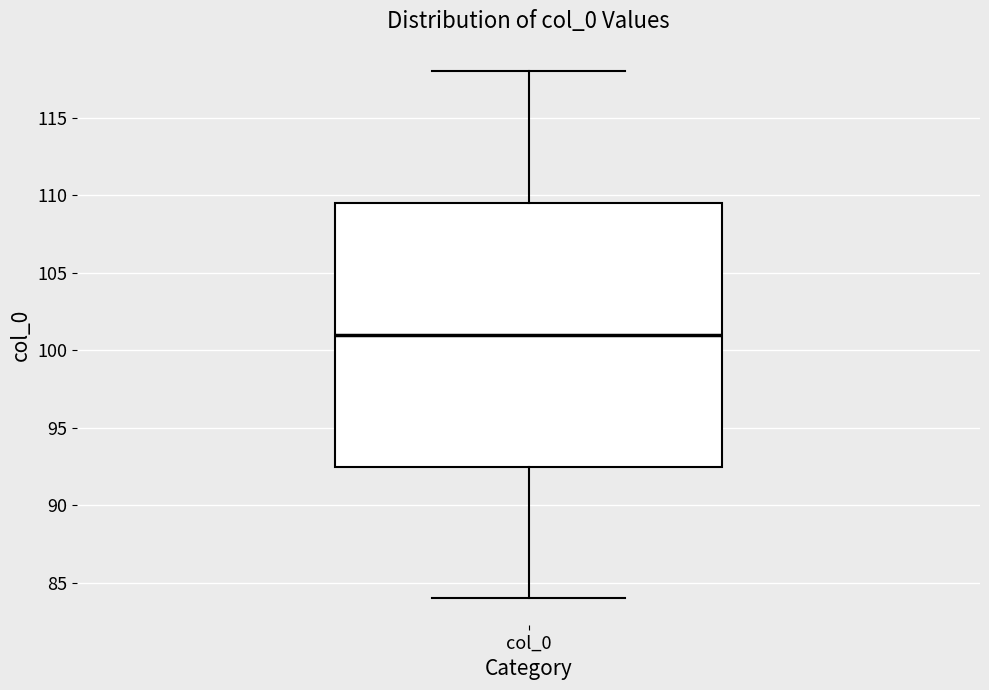

Read this box plot against the y-axis: the position of the median line, the range covered by the box, and the ends of both whiskers. The values are not printed on the chart, so give them approximately, as read against the axis.

median 101.0, box 92.5 to 109.5, whiskers 84.0 to 118.0